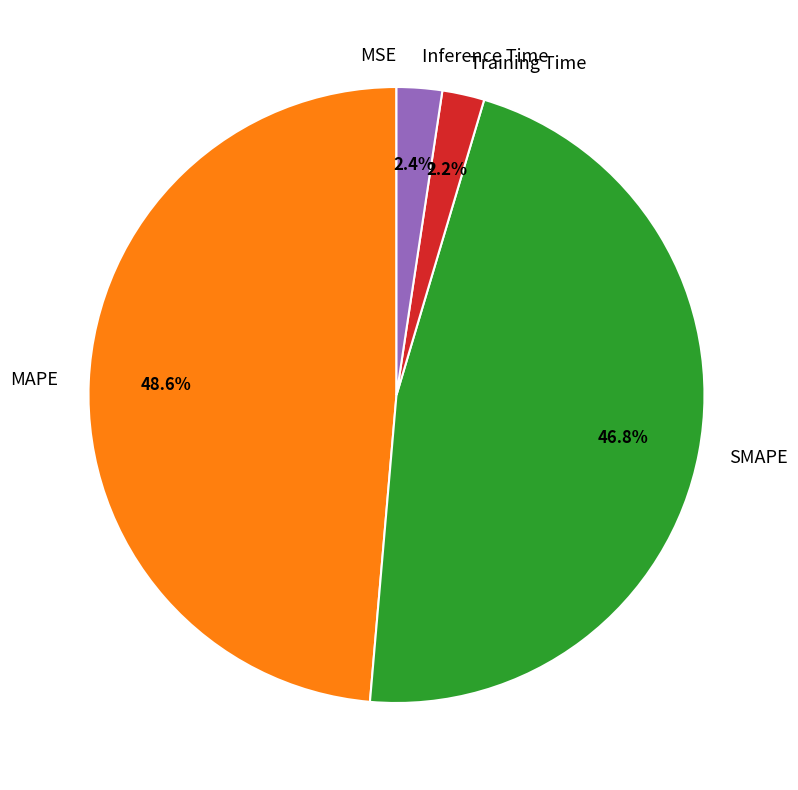

What is the largest slice in the pie chart?

MAPE